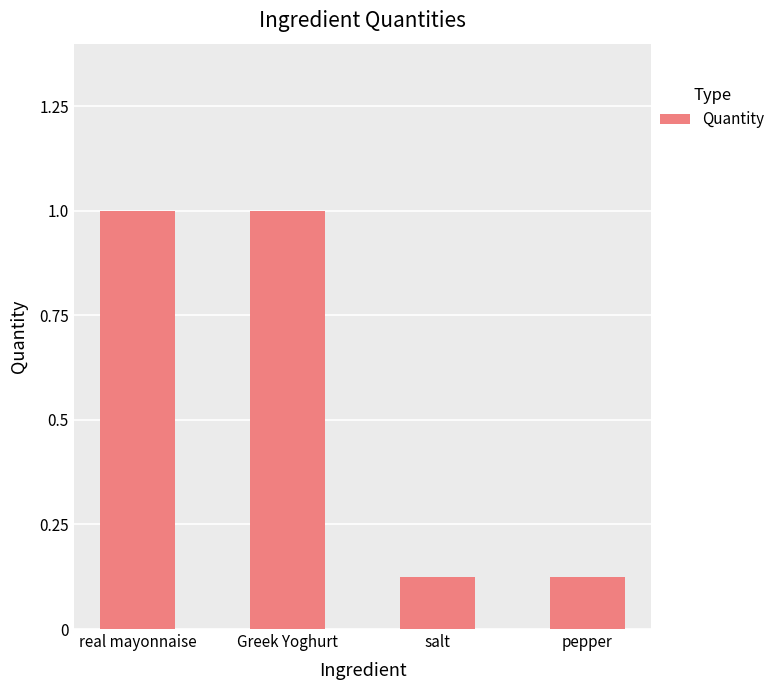

Between salt and Greek Yoghurt, which is larger?

Greek Yoghurt